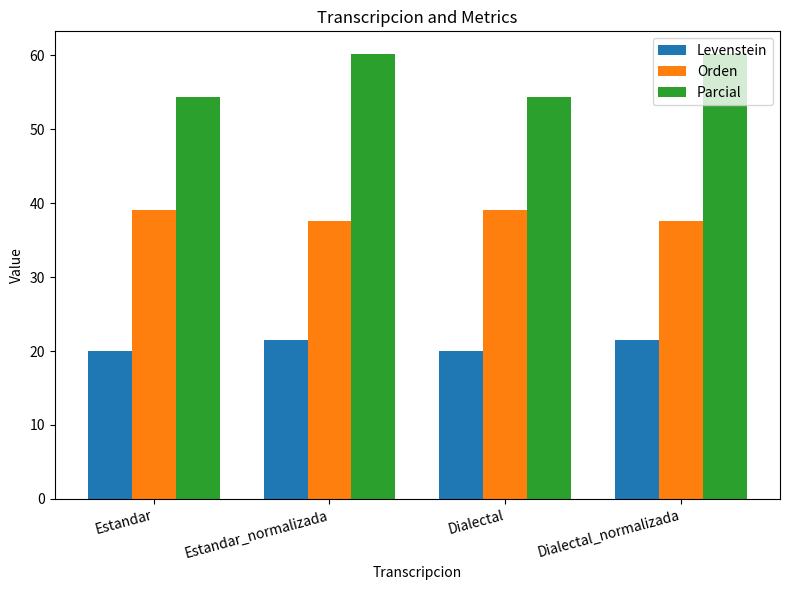

Reading left to right, transcribe all the data shown in this chart.

Levenstein: 20.1	21.5	20.1	21.5
Orden: 39.1	37.6	39.1	37.6
Parcial: 54.3	60.2	54.3	60.2